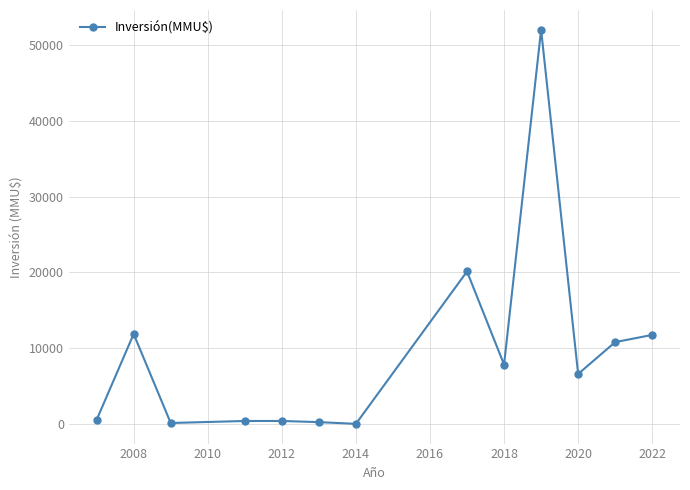

What is the difference between the second highest and second lowest values?

19983